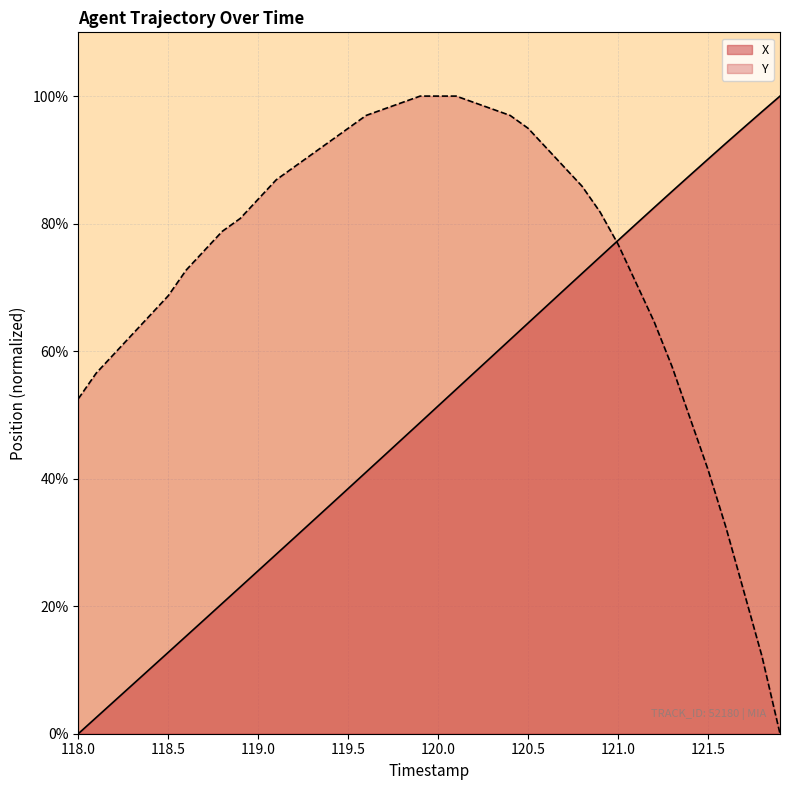

Reading left to right, extract all data points from this chart.

X: 0.0	2.6	5.1	7.7	10.2	12.8	15.3	17.9	20.4	23.0	25.6	28.1	30.7	33.3	35.9	38.4	41.0	43.6	46.2	48.8	51.4	54.0	56.6	59.2	61.8	64.4	67.0	69.6	72.2	74.8	77.4	79.9	82.5	85.1	87.6	90.1	92.6	95.1	97.6	100.0
Y: 52.5	56.6	59.6	62.6	65.7	68.7	72.7	75.8	78.8	80.8	83.8	86.9	88.9	90.9	92.9	94.9	97.0	98.0	99.0	100.0	100.0	100.0	99.0	98.0	97.0	94.9	91.9	88.9	85.9	81.8	76.8	70.7	64.6	57.6	49.5	41.4	32.3	22.2	12.1	0.0